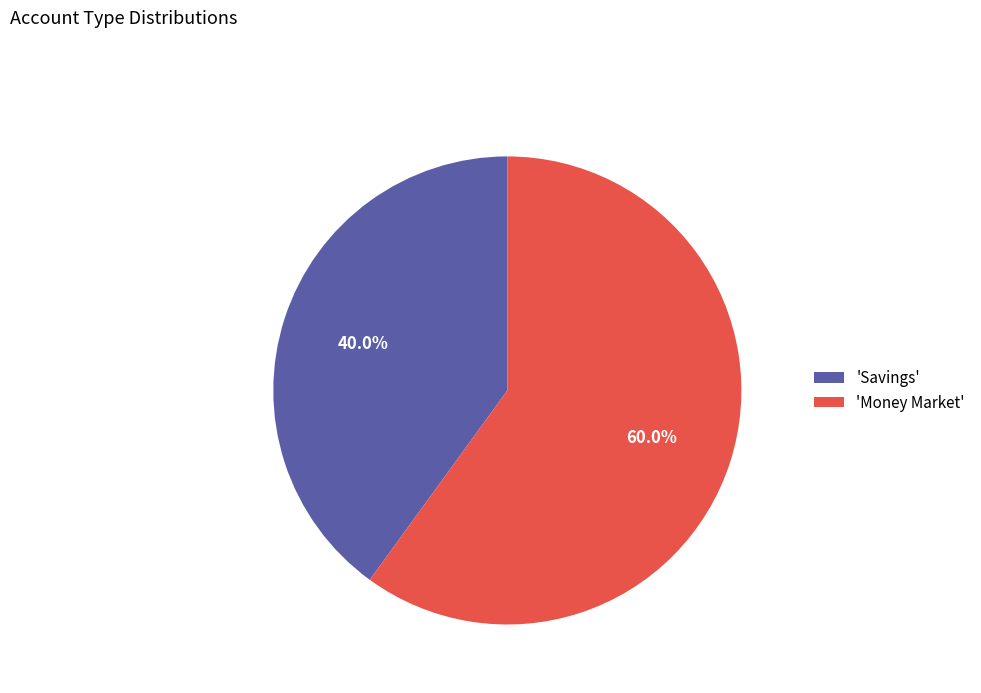

Which has a higher value, 'Money Market' or 'Savings'?

'Money Market'